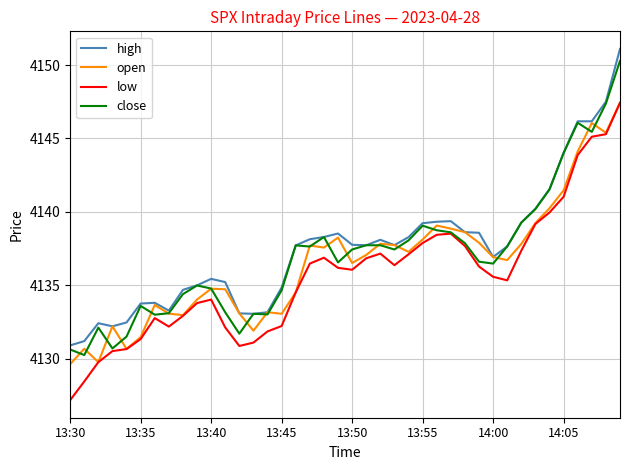

How many values in the close series exceed 4137?

21